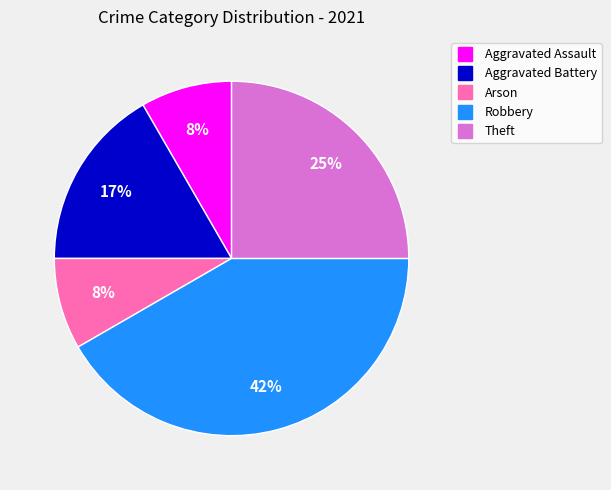

To the nearest percent, what is the difference between the Arson and Theft slice percentages?

17%